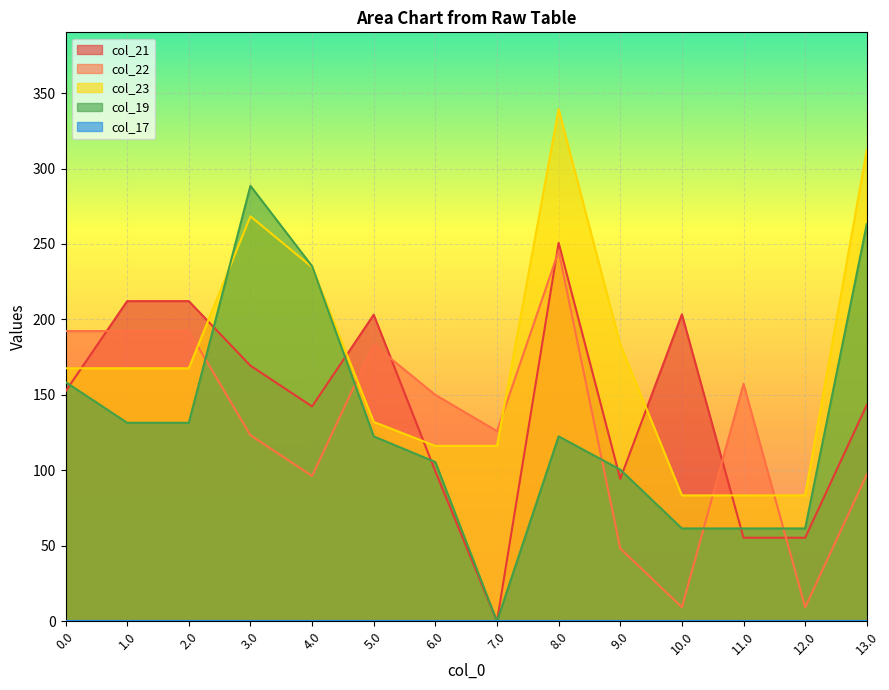

Does the chart display data point markers on the line(s)?

No